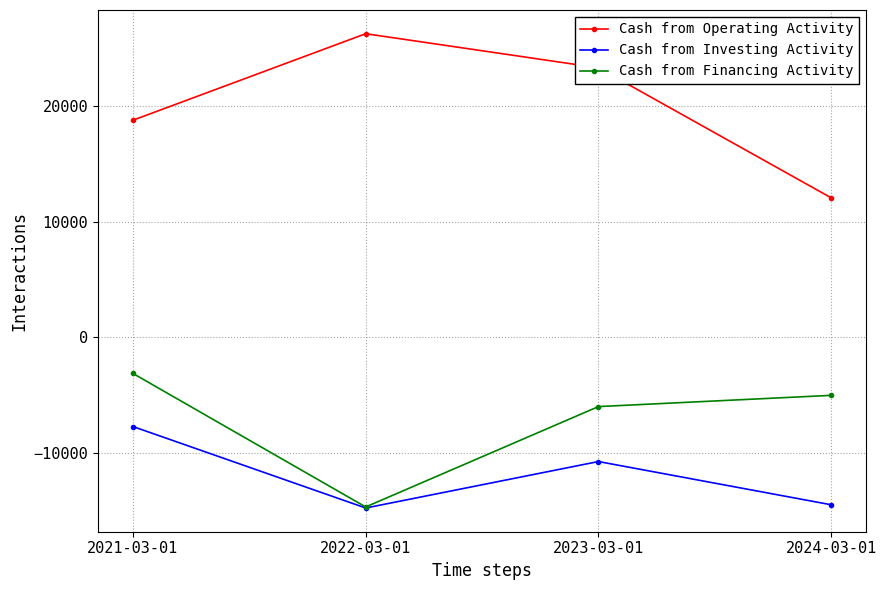

What is the spread (max minus min) of values at 2024-03-01?

26545